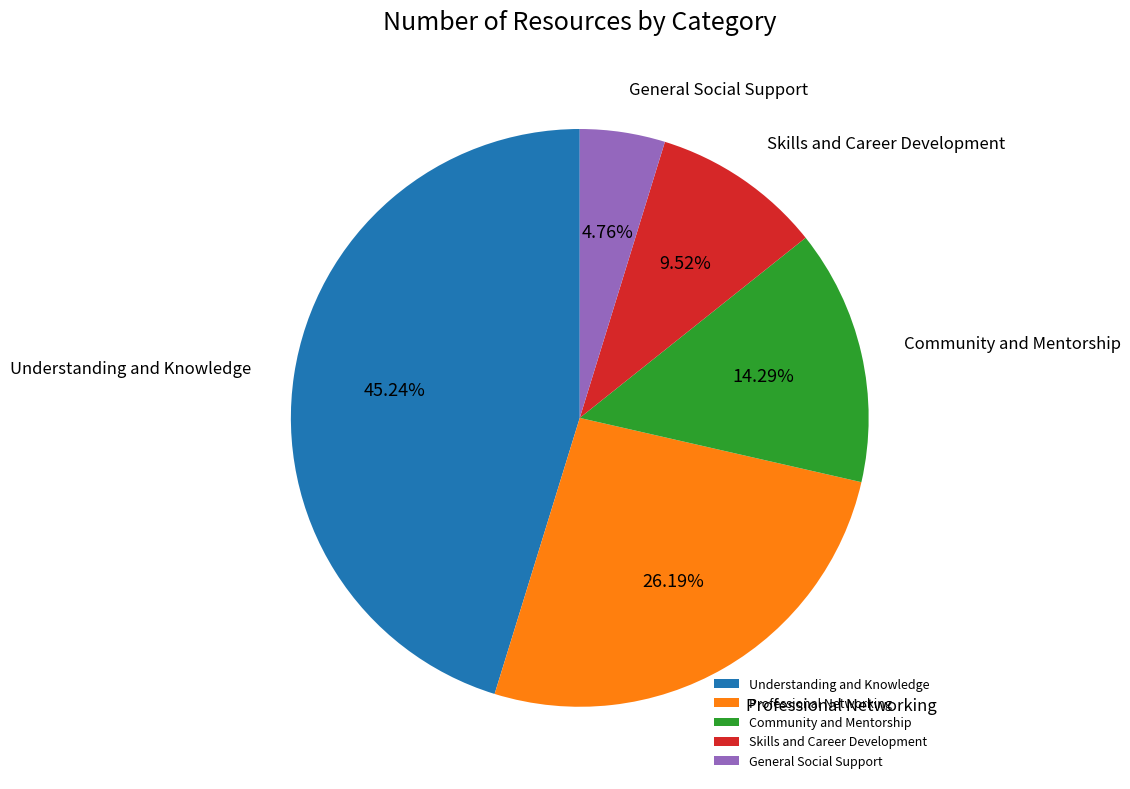

What percentage is the Understanding and Knowledge slice, to the nearest percent?

45%